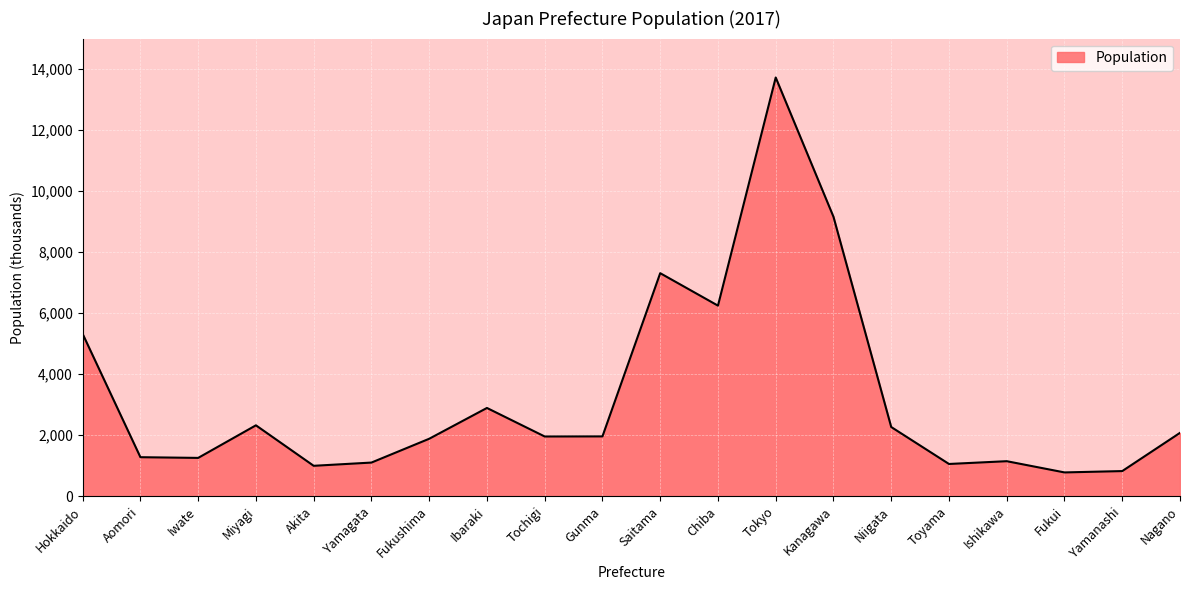

What is the minimum value shown in the chart?

779